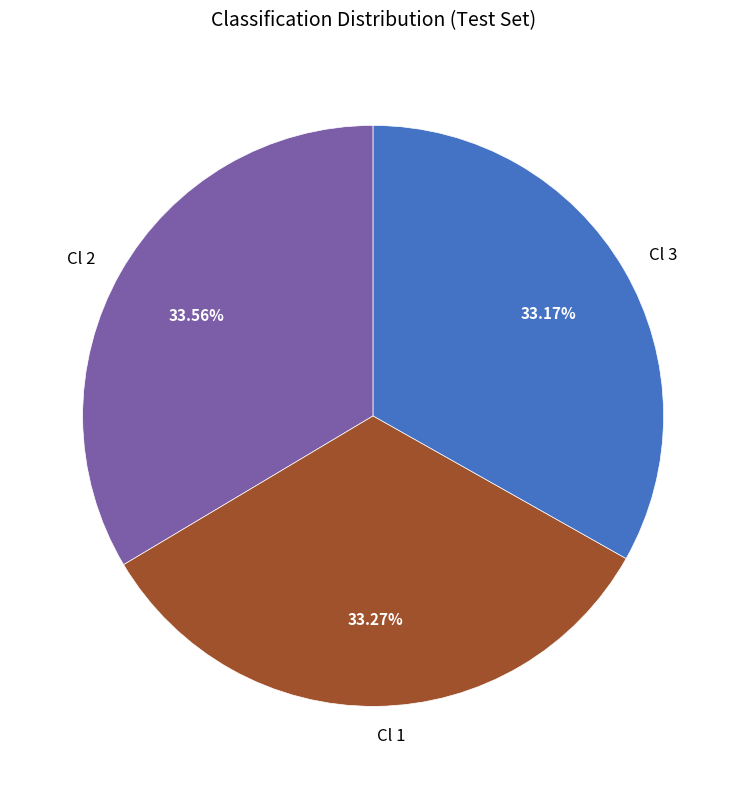

To the nearest percent, what portion does Cl 1 represent?

33%